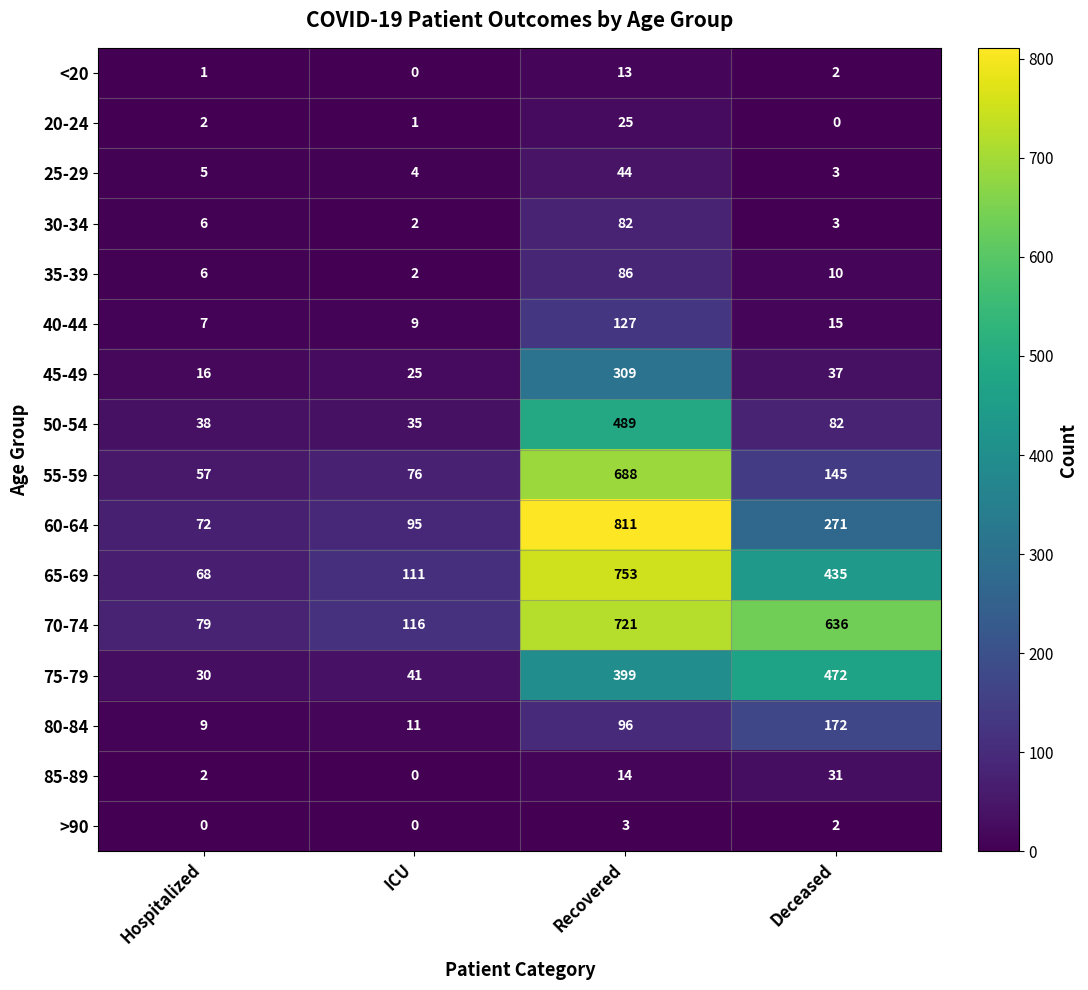

How many distinct data groups are displayed?

16